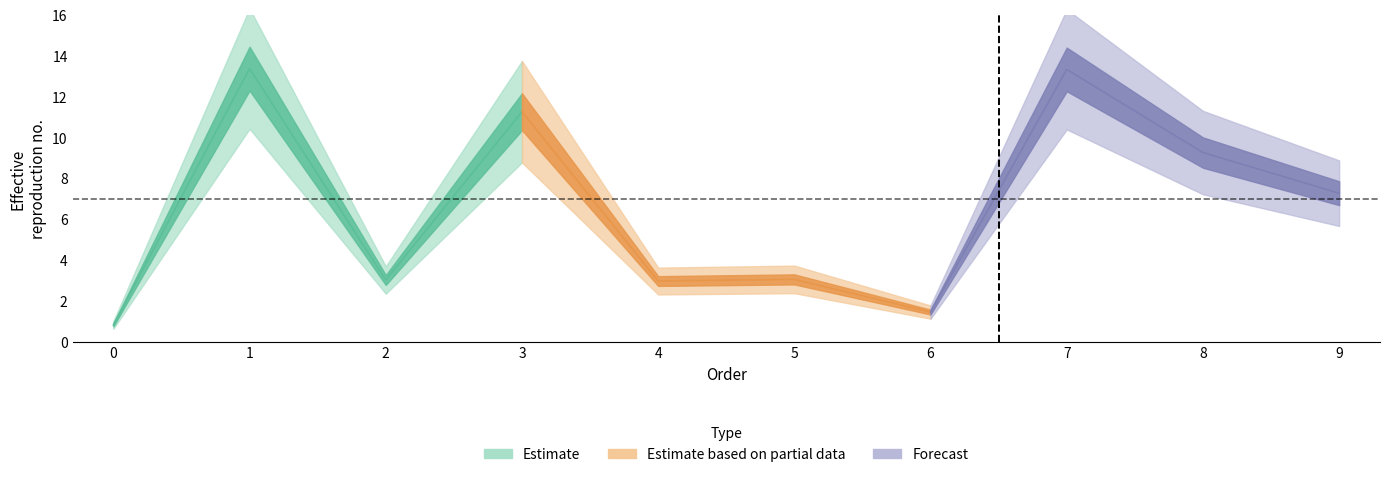

Where does the data first go above 7?

1